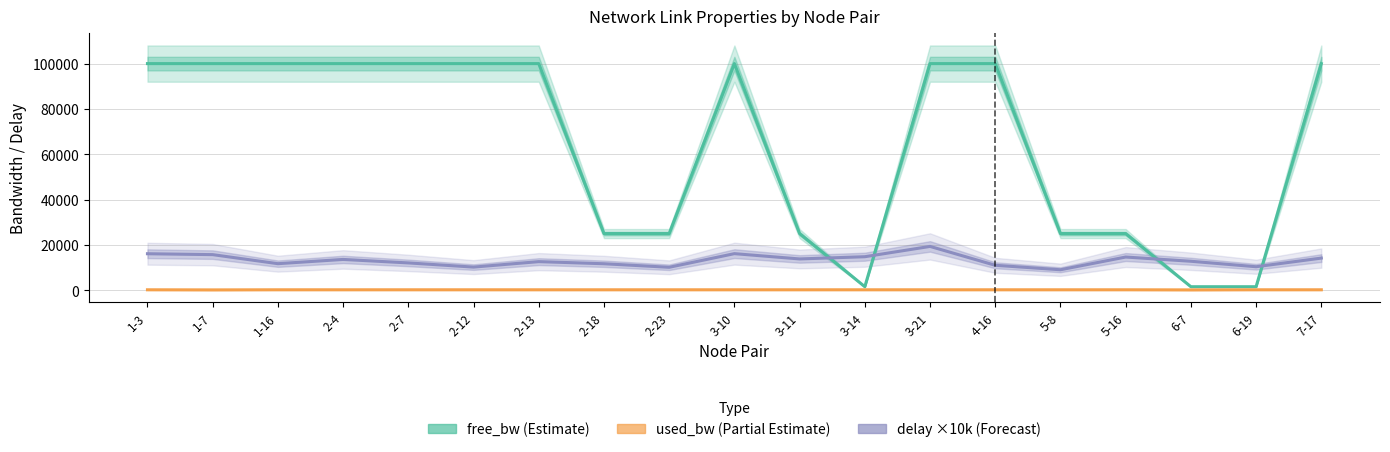

How many interior local valleys does the delay ×10k (Forecast) series have?

6